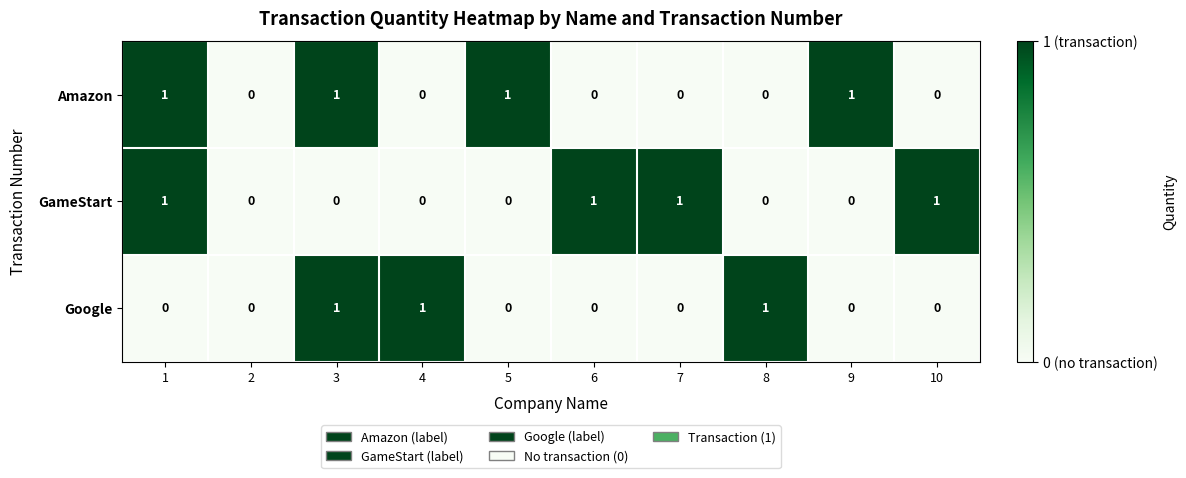

How many distinct data groups are displayed?

3